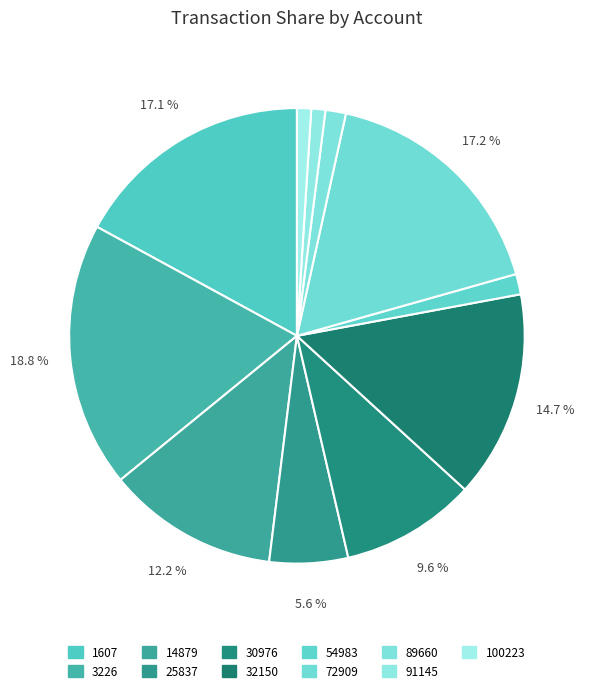

How many slices are in this pie chart?

11